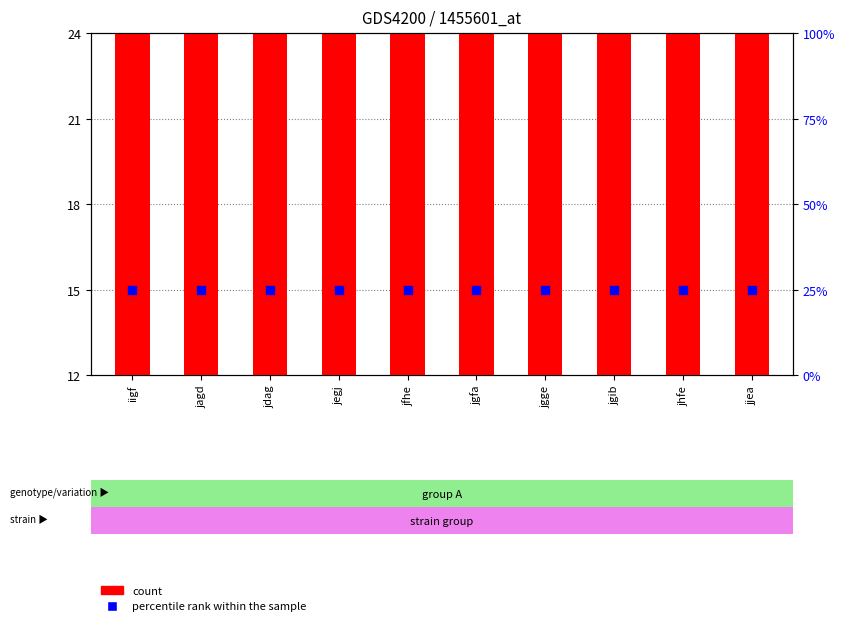

What are all the series names shown in the legend?

count, percentile rank within the sample